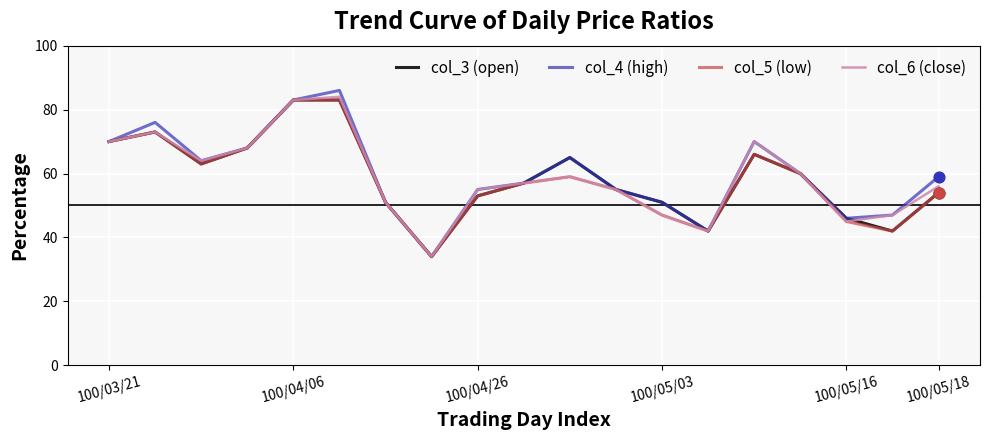

At how many categories does at least one series exceed 54?

13